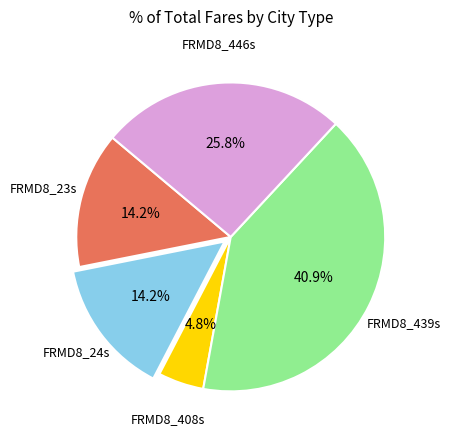

Is FRMD8_23s the majority of the pie?

No